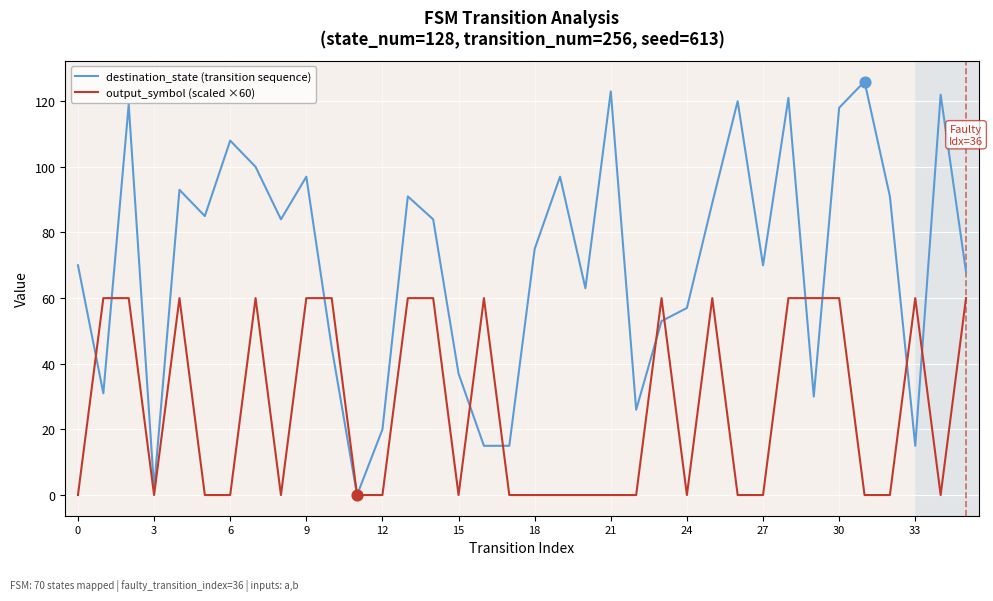

Which series has the widest spread of values?

destination_state (transition sequence)